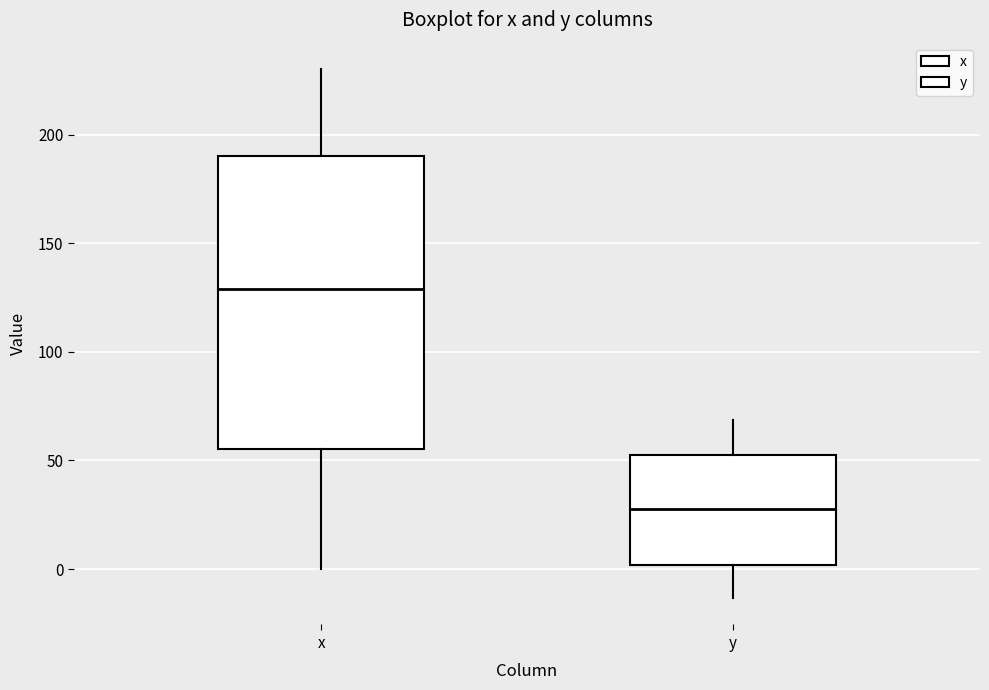

Where does the median line of the box for y sit on the y-axis? The values are not printed on the chart, so give them approximately, as read against the axis.

30